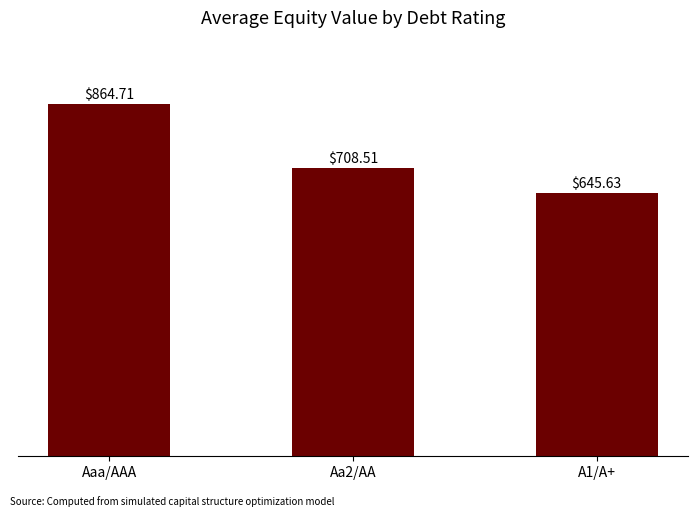

Reading right to left, what are all the values shown in this chart?

A1/A+=645.6	Aa2/AA=708.5	Aaa/AAA=864.7